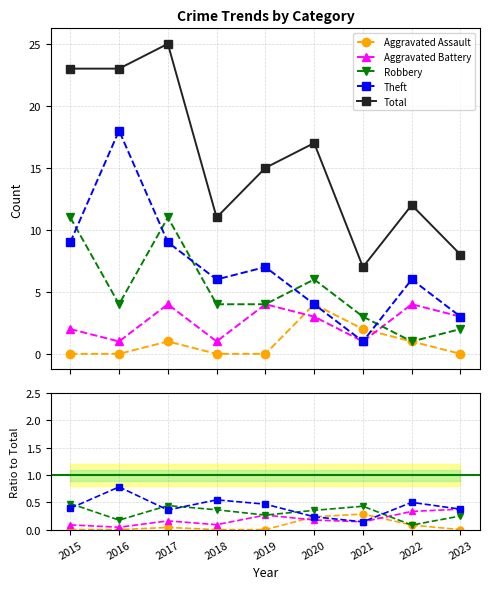

At which category does the chart reach its peak across all series?

2017